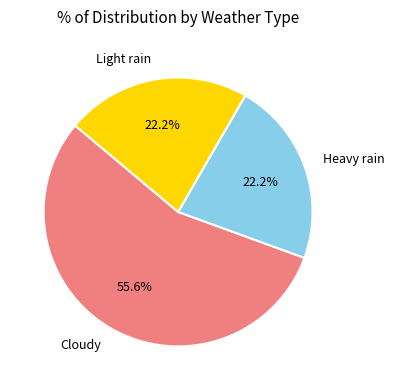

Count the number of slices in the pie.

3